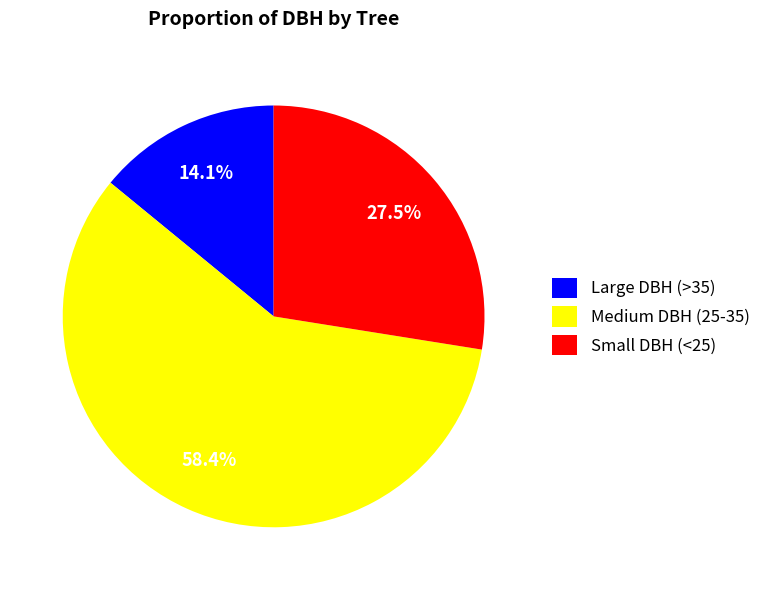

To the nearest percent, what is the average slice percentage?

33%